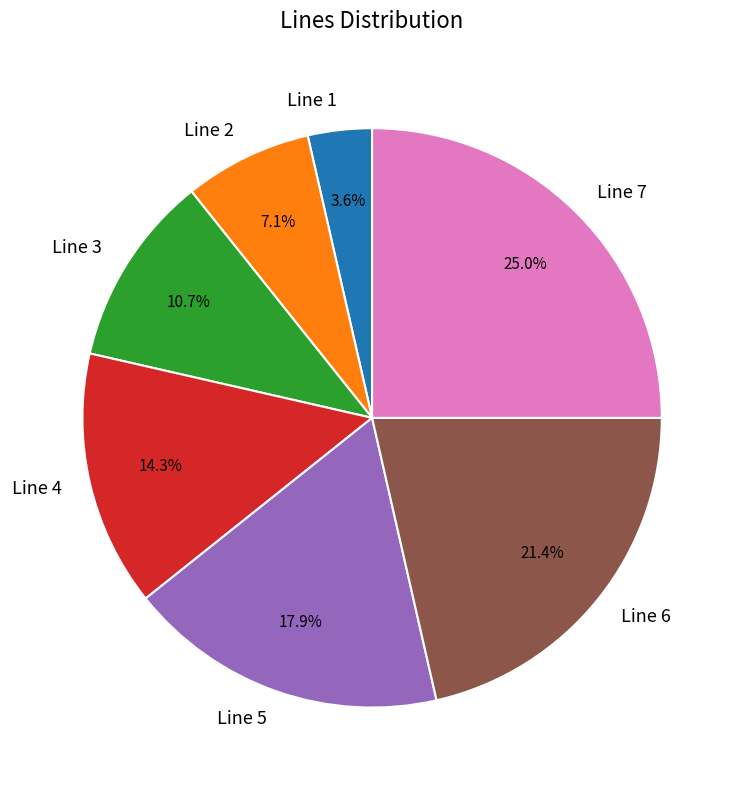

To the nearest percent, what is the difference between the largest and smallest slice percentages?

21%